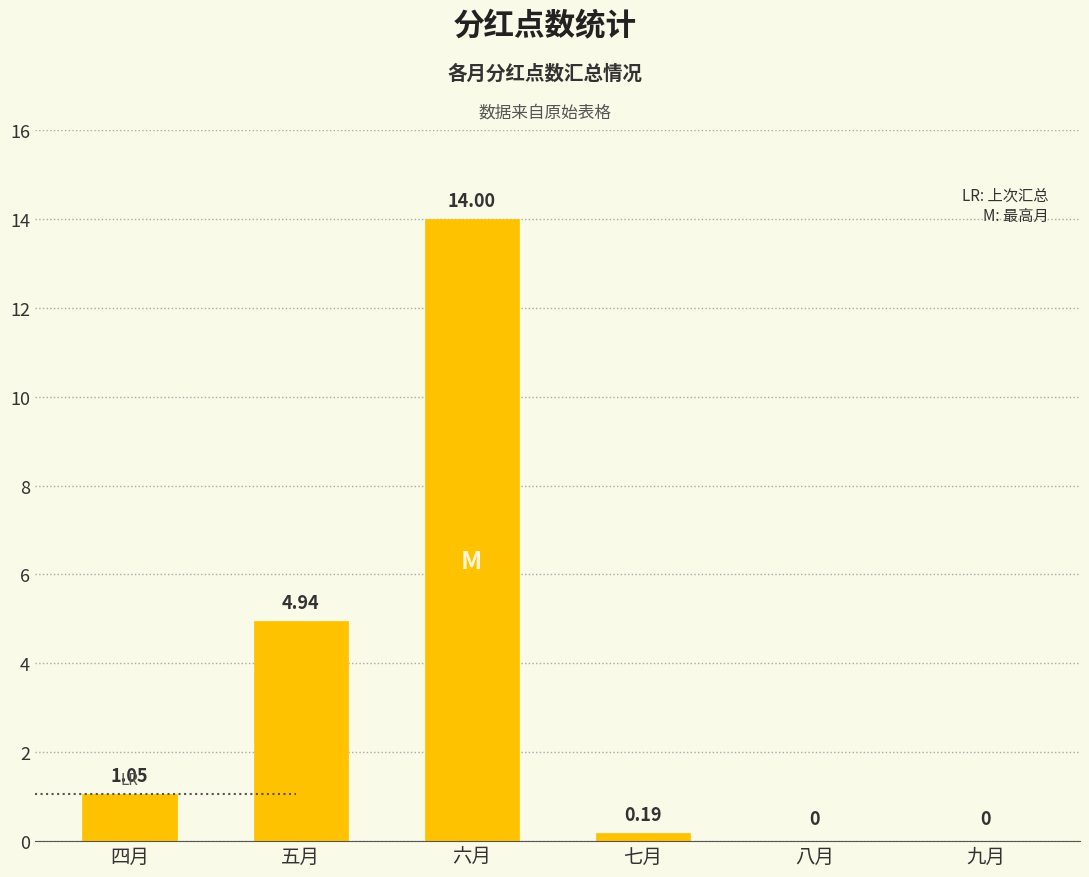

Which category has the highest value across all series?

六月